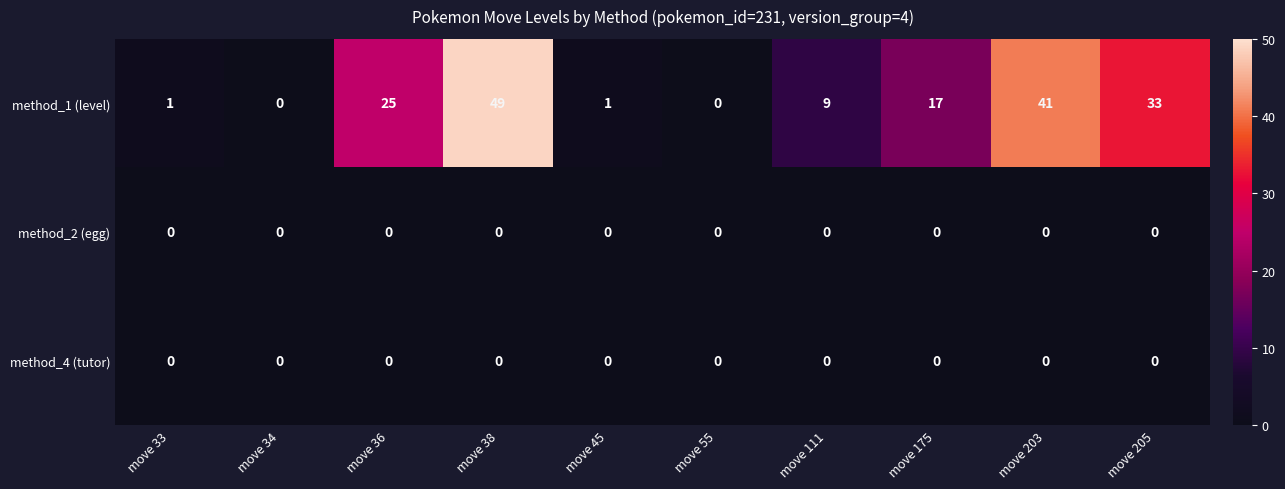

Which label corresponds to the largest value in the chart?

move 38